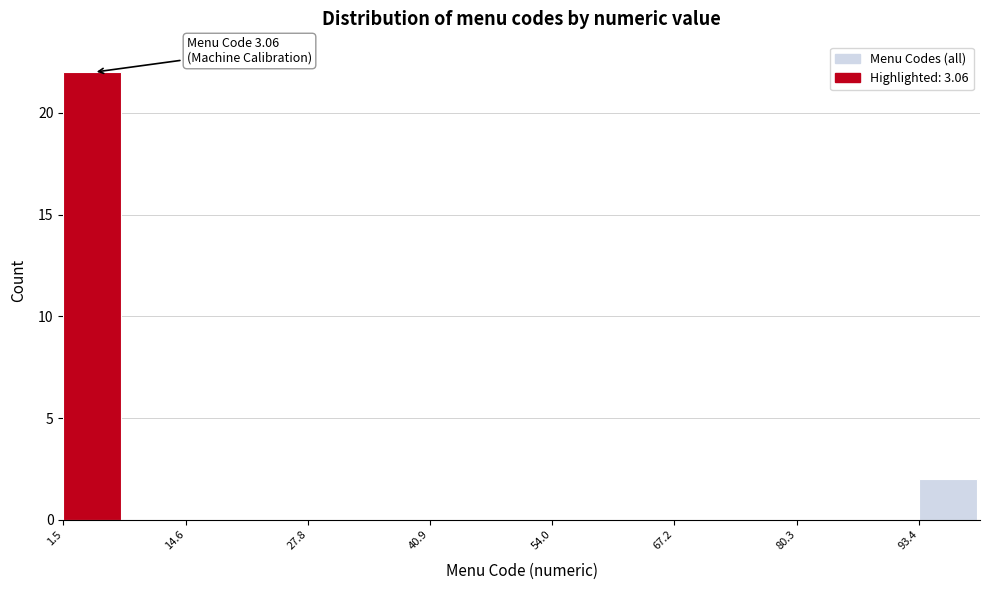

Around what value on the x-axis is the tallest bar? Give the approximate position of its centre, as read against the axis.

4